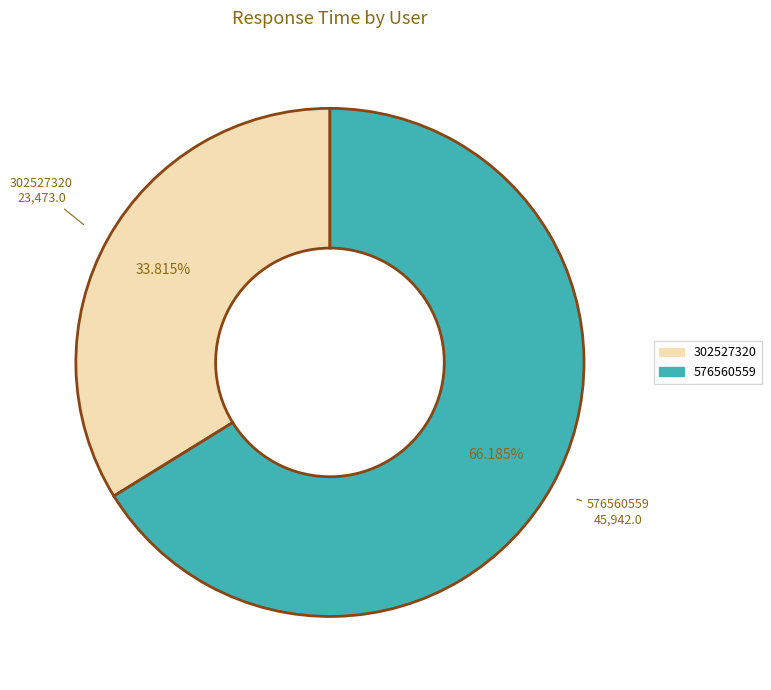

The 576560559 slice represents 66% of the pie. True or false?

True